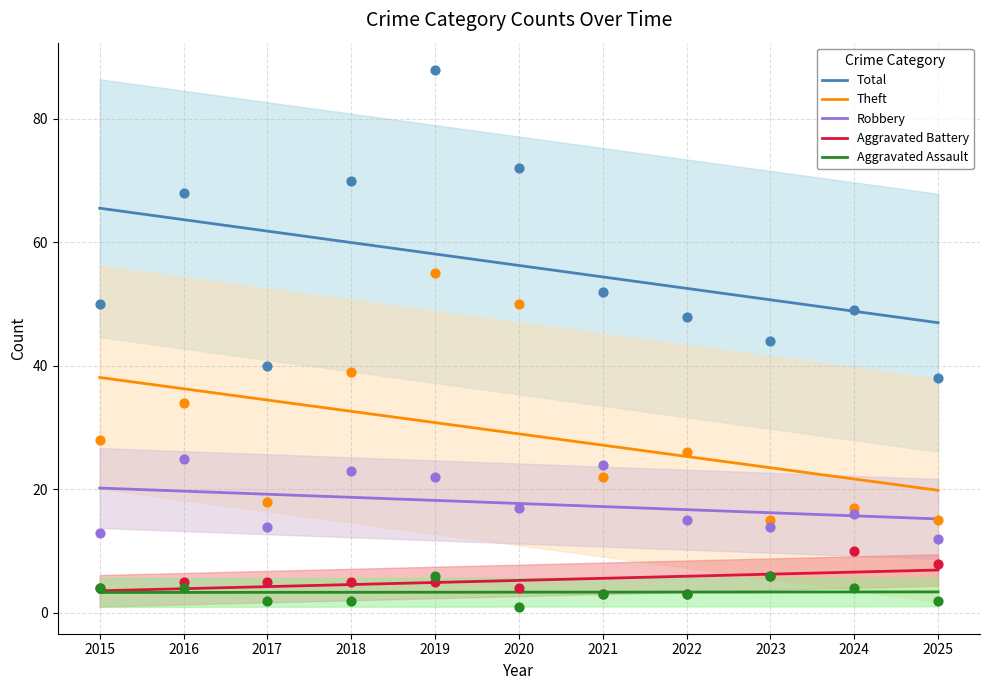

Which series has the widest spread of Y values?

Total